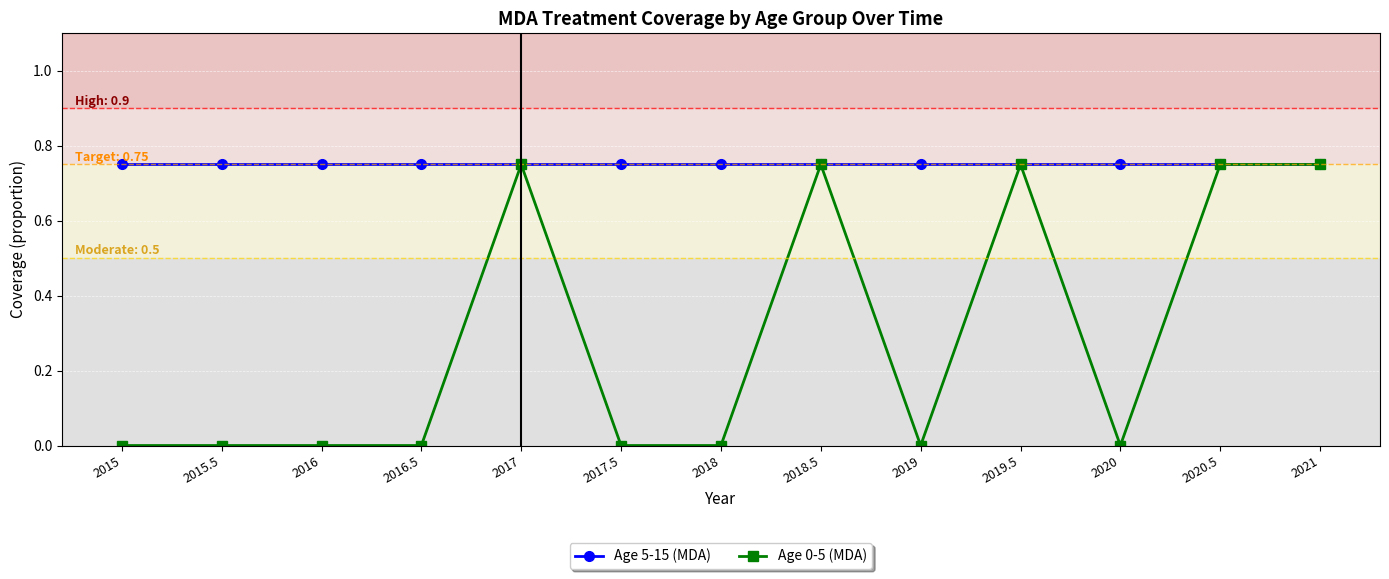

What is the label of the 5th point from the left?

2017